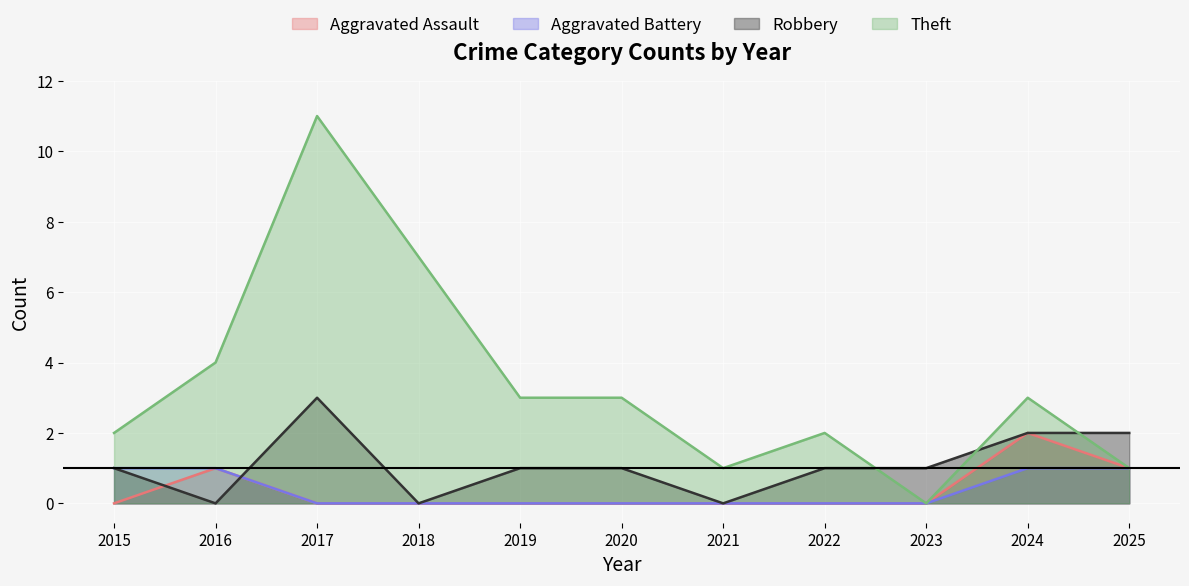

What is the difference between the Theft values at 2018 and 2023?

7